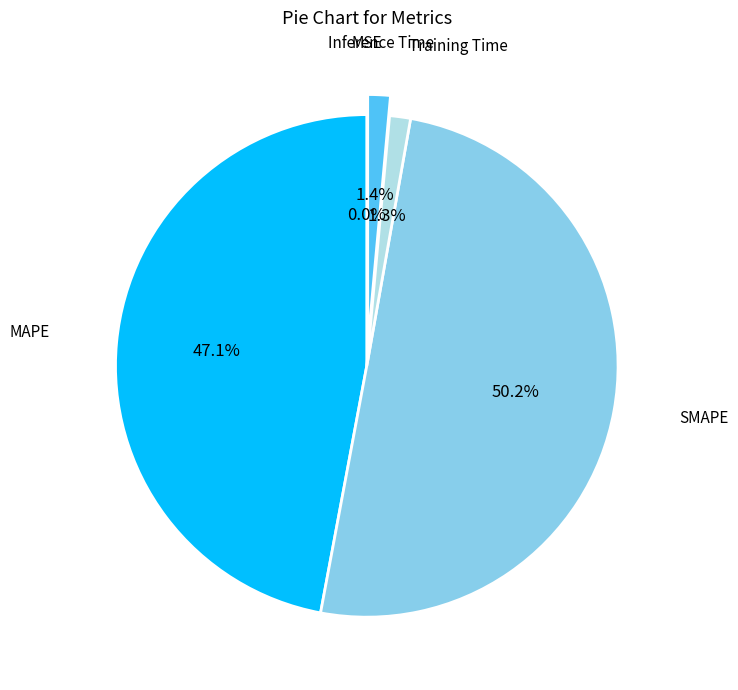

Between Inference Time and SMAPE, which is larger?

SMAPE